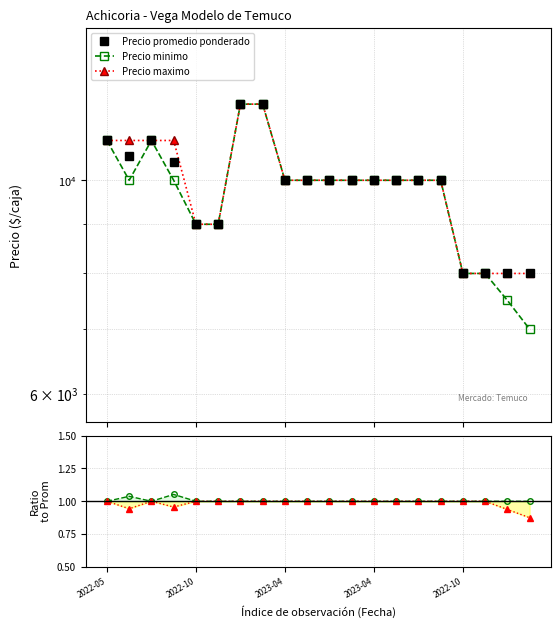

Is the value of Precio minimo / prom at 17 greater than the value of Precio maximo at 16?

No